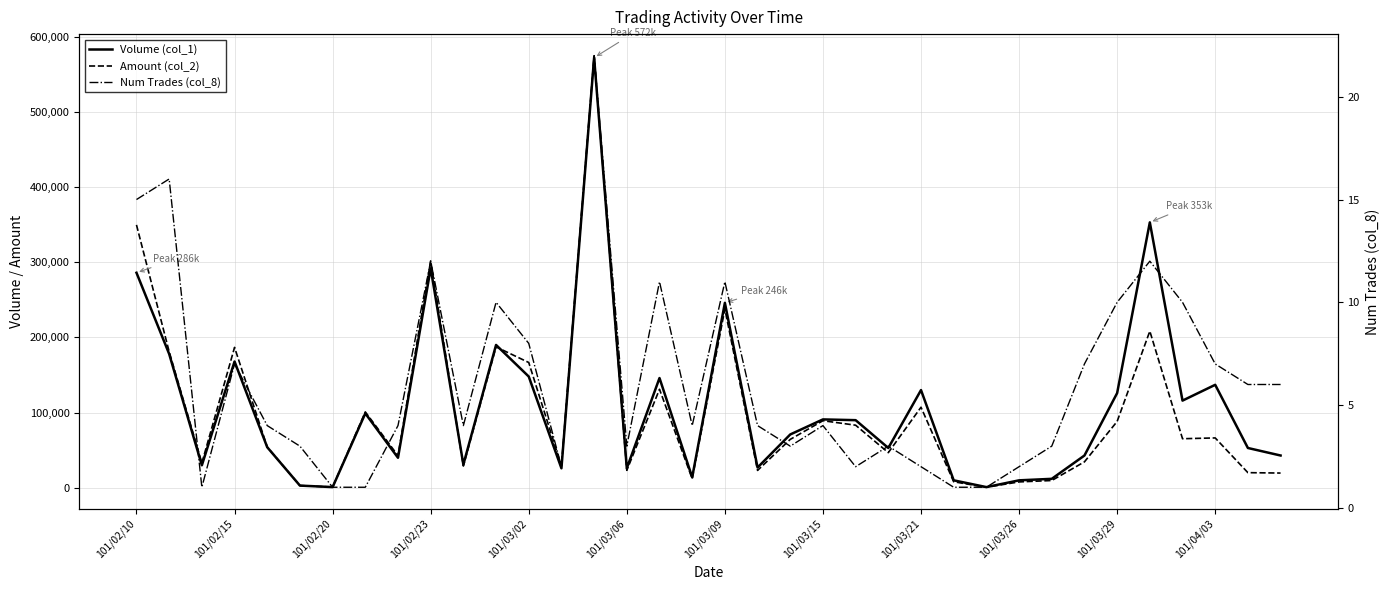

How many distinct data groups are displayed?

3